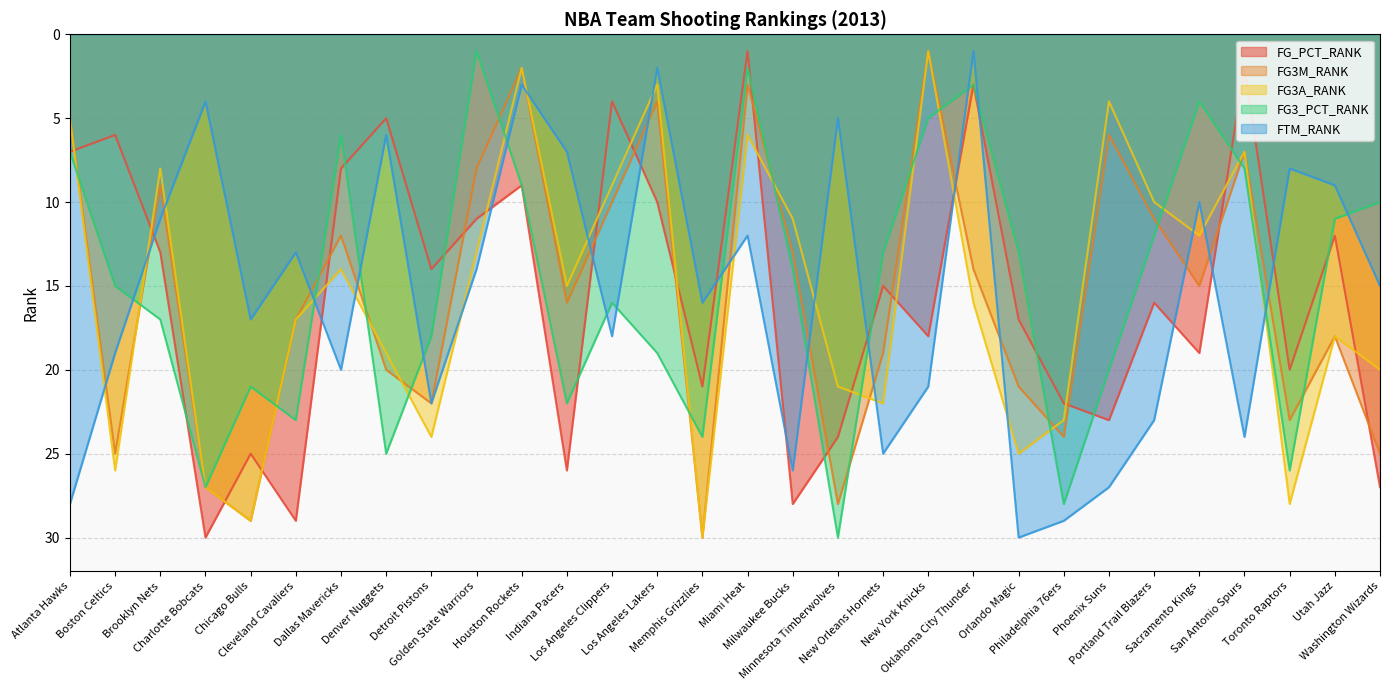

What is the difference between the FG3A_RANK values at Los Angeles Clippers and Indiana Pacers?

6